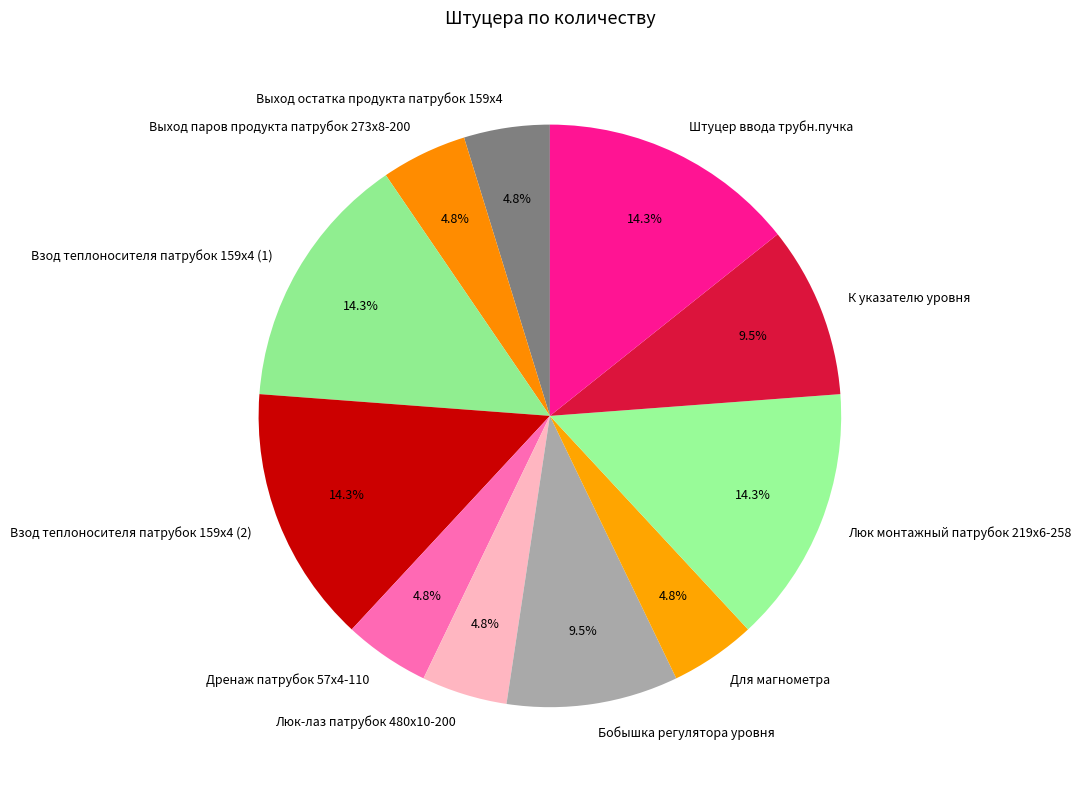

The Дренаж патрубок 57х4-110 slice represents 5% of the pie. True or false?

True